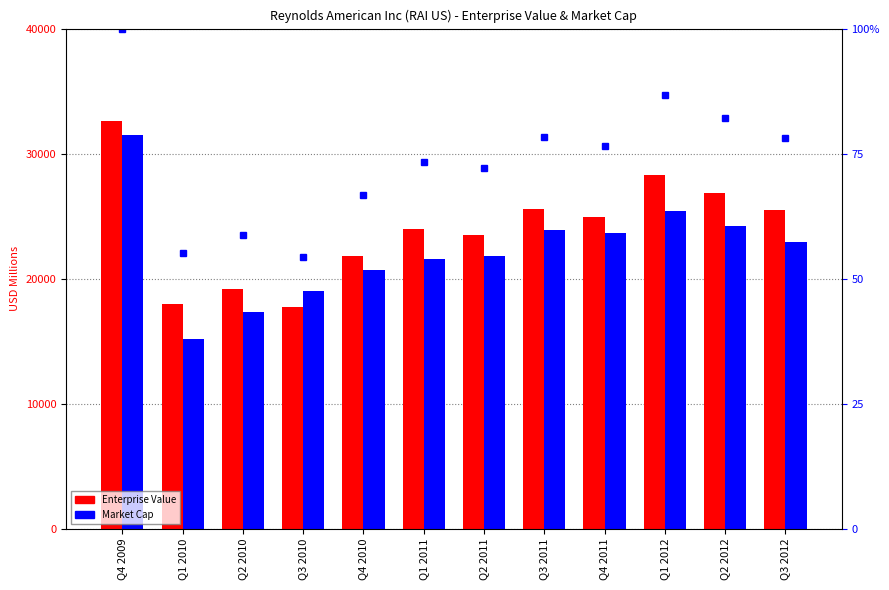

Which label corresponds to the smallest value in the chart?

Q3 2010